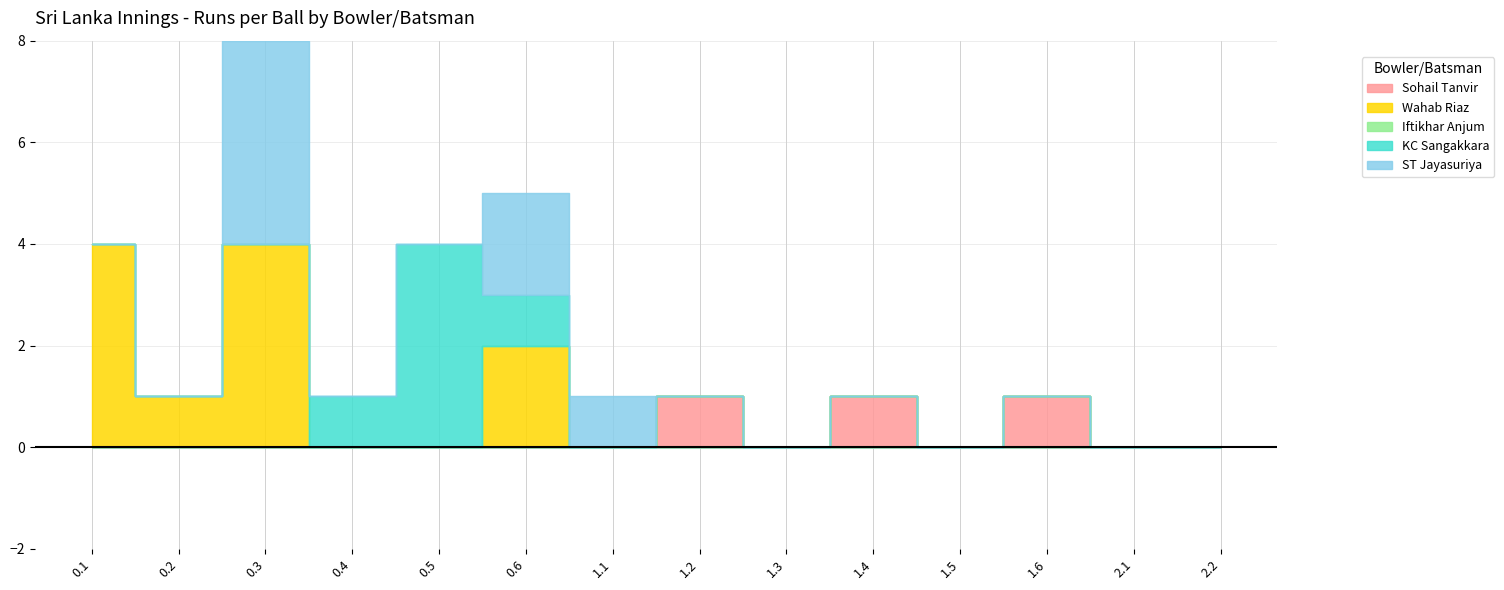

At how many categories does at least one series exceed 1?

4